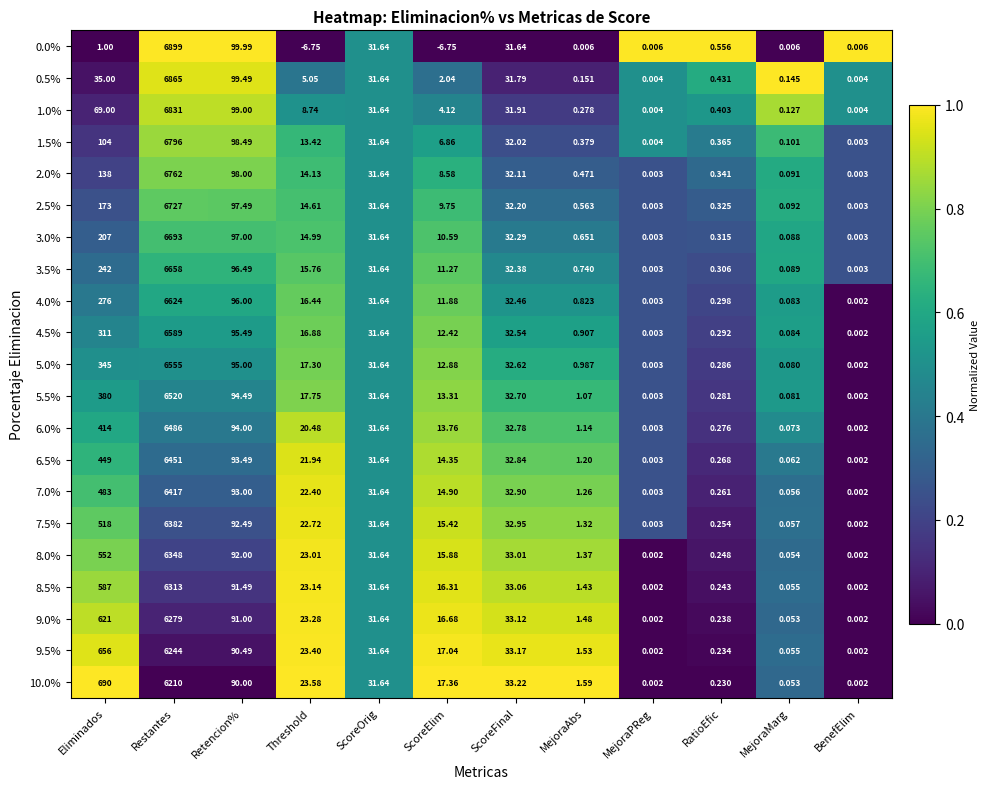

Where does the 8.5% series first go above 23?

Eliminados